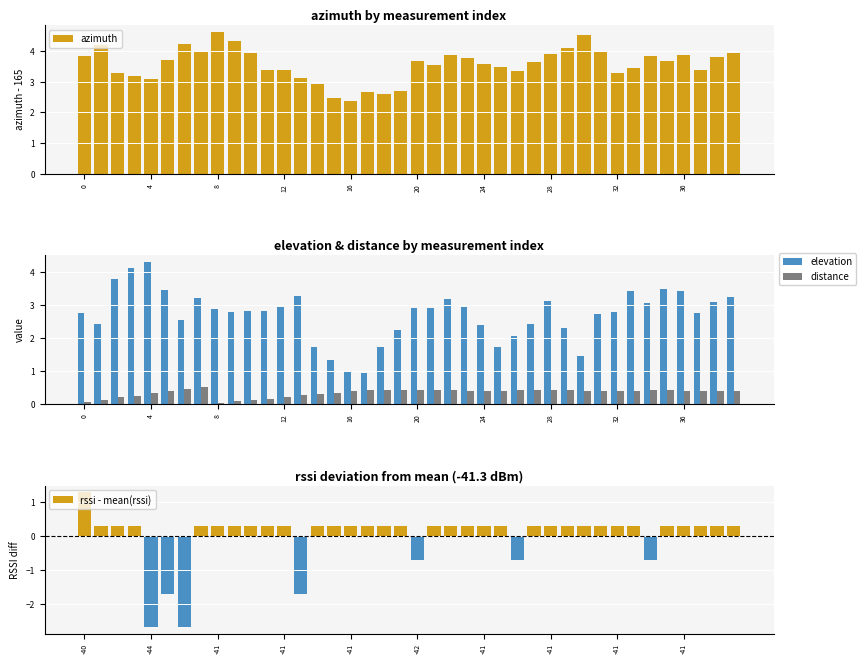

What is the difference between the maximum and minimum values in the elevation series?

3.3